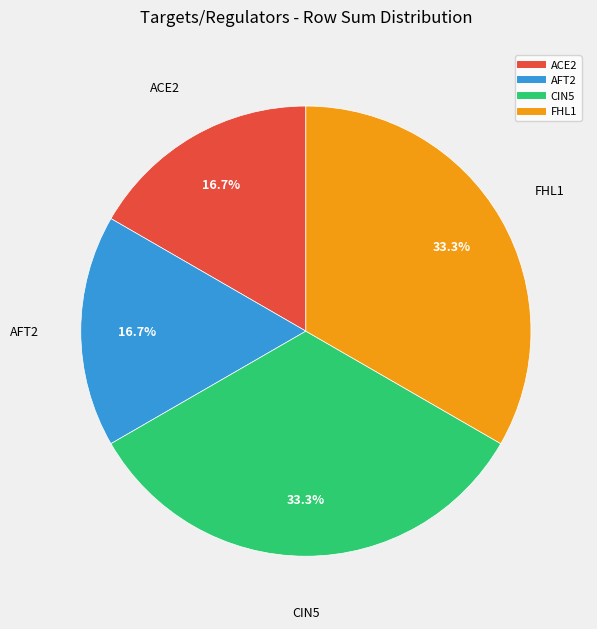

To the nearest percent, what is the difference between the AFT2 and ACE2 slice percentages?

0%